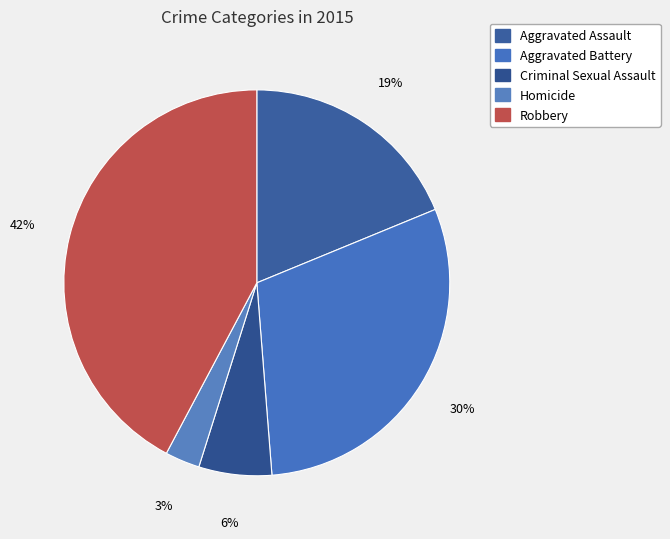

Is there a majority slice in this chart?

No